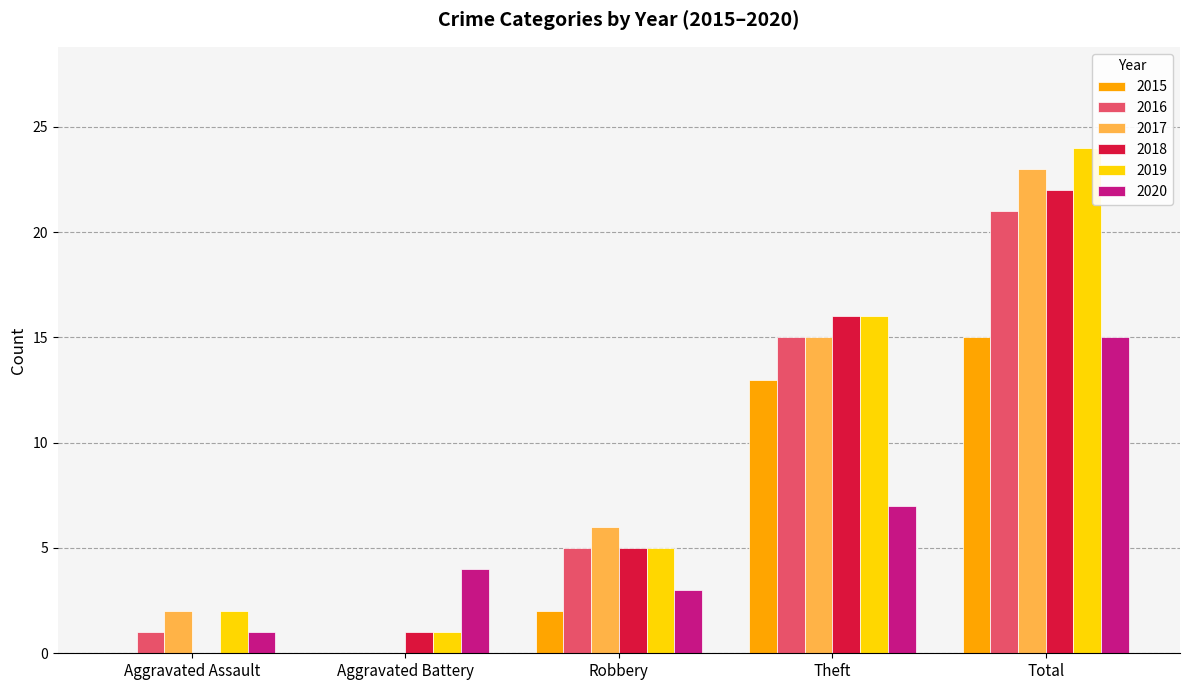

True or false: 2015 has a value of 0 at Aggravated Assault.

True